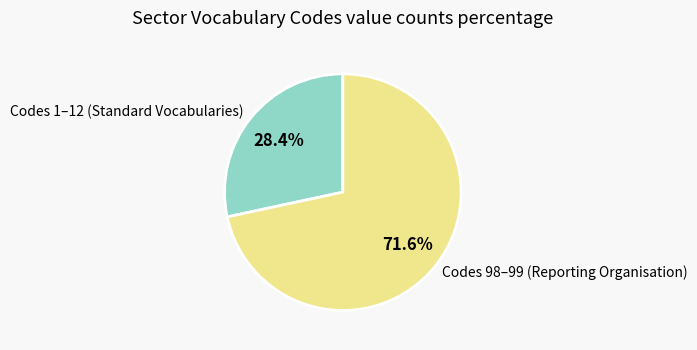

Rank the categories by value from lowest to highest.

Codes 1–12 (Standard Vocabularies), Codes 98–99 (Reporting Organisation)